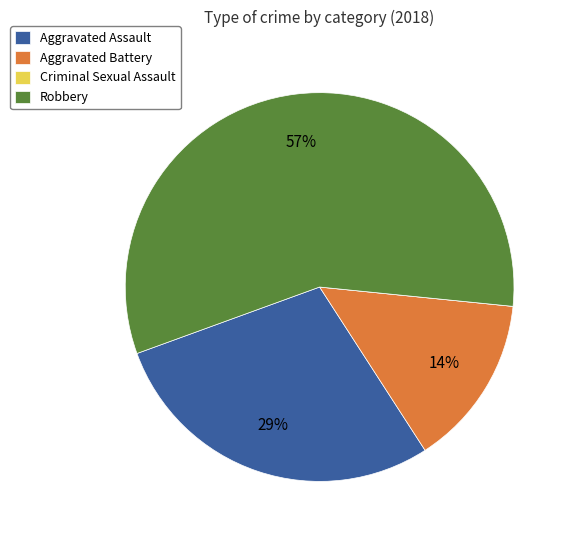

Combined, do Robbery and Aggravated Assault account for over 50%?

Yes